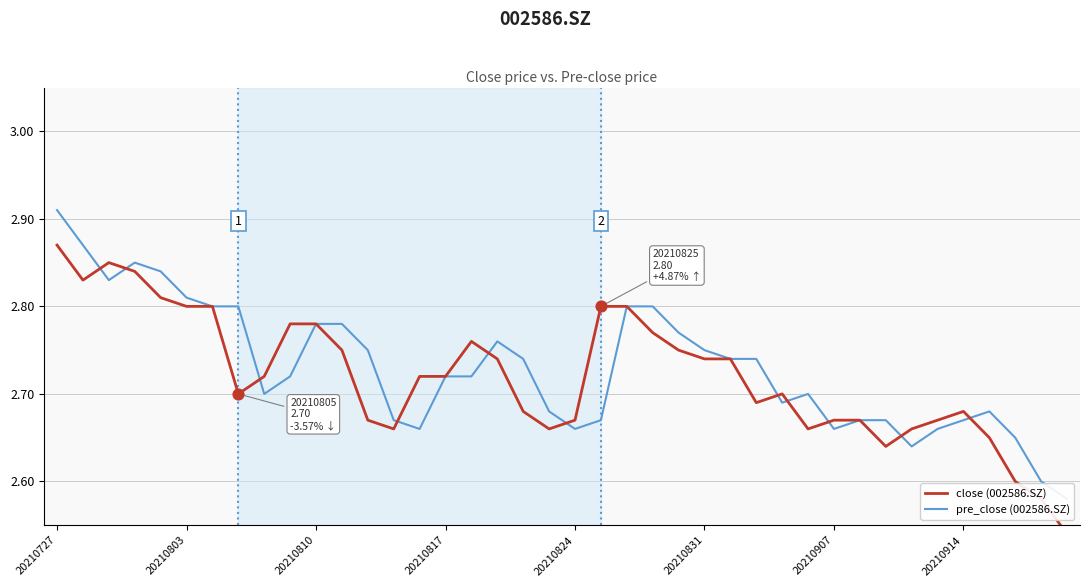

Which series reaches the maximum Y coordinate?

pre_close (002586.SZ)